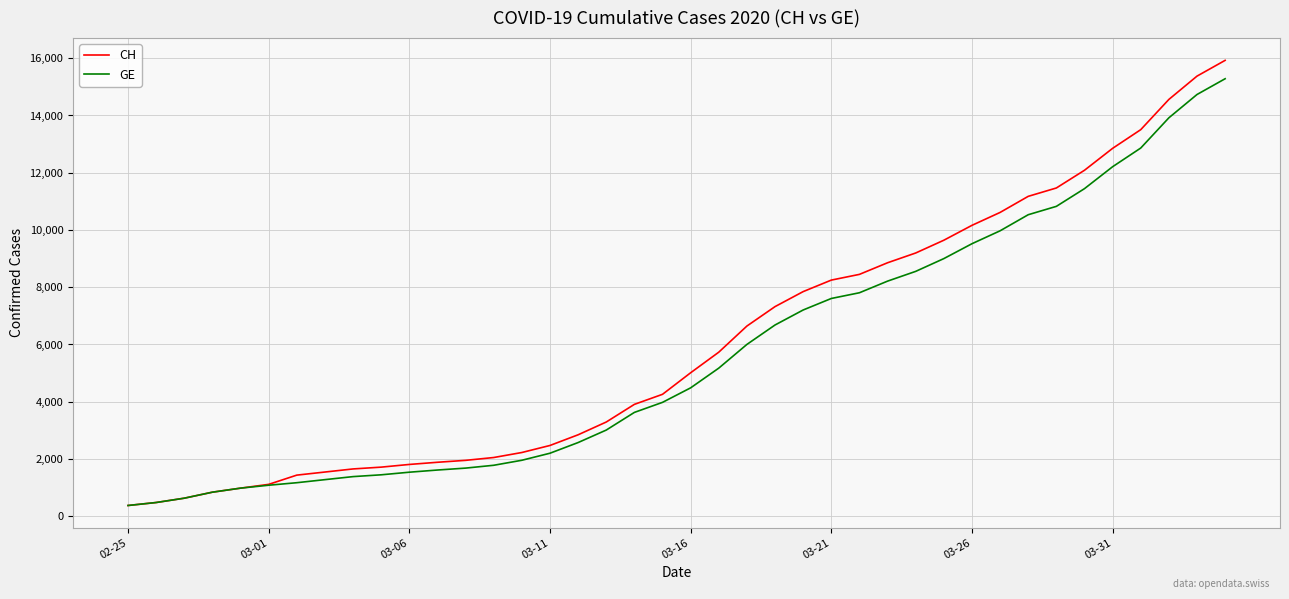

Which series has the widest spread of values?

CH